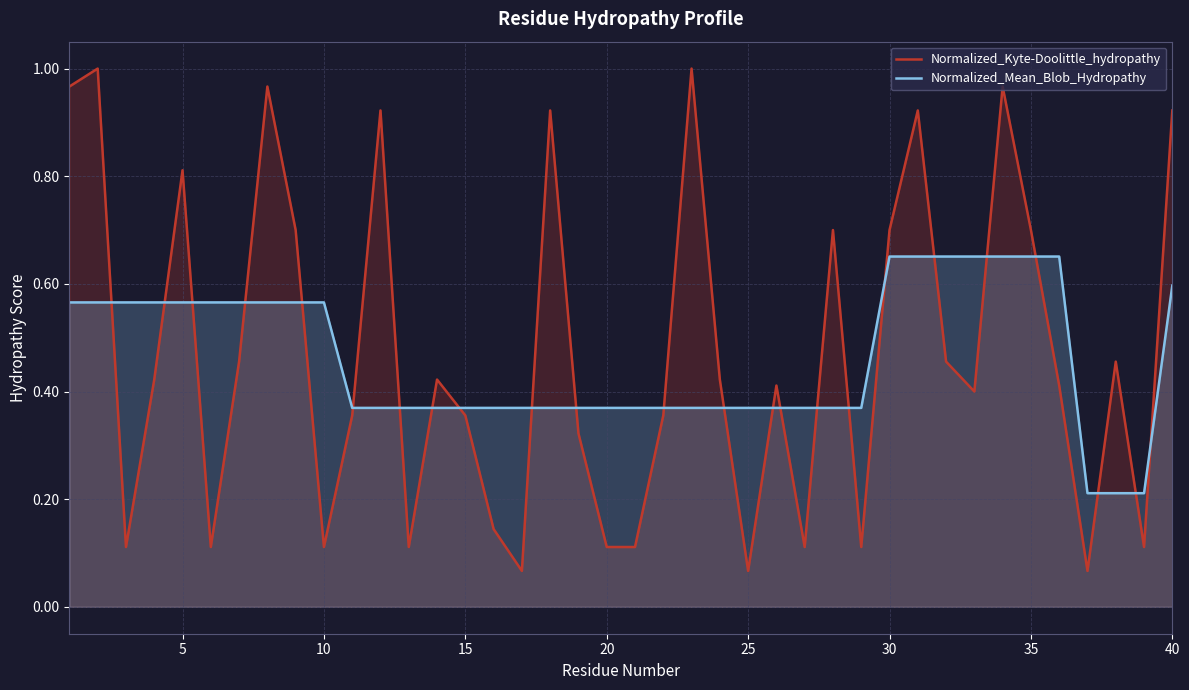

Which series has the largest range (max minus min)?

Normalized_Kyte-Doolittle_hydropathy